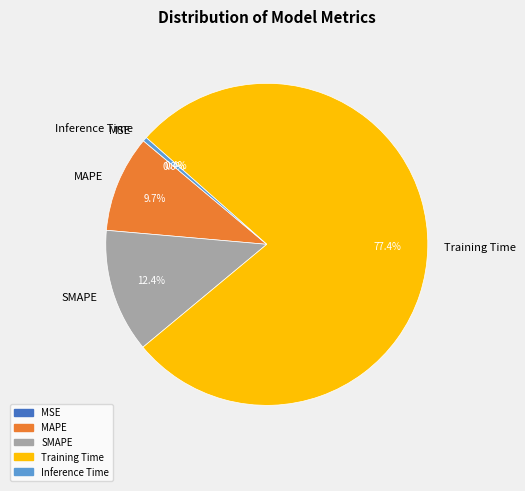

What is the majority slice?

Training Time